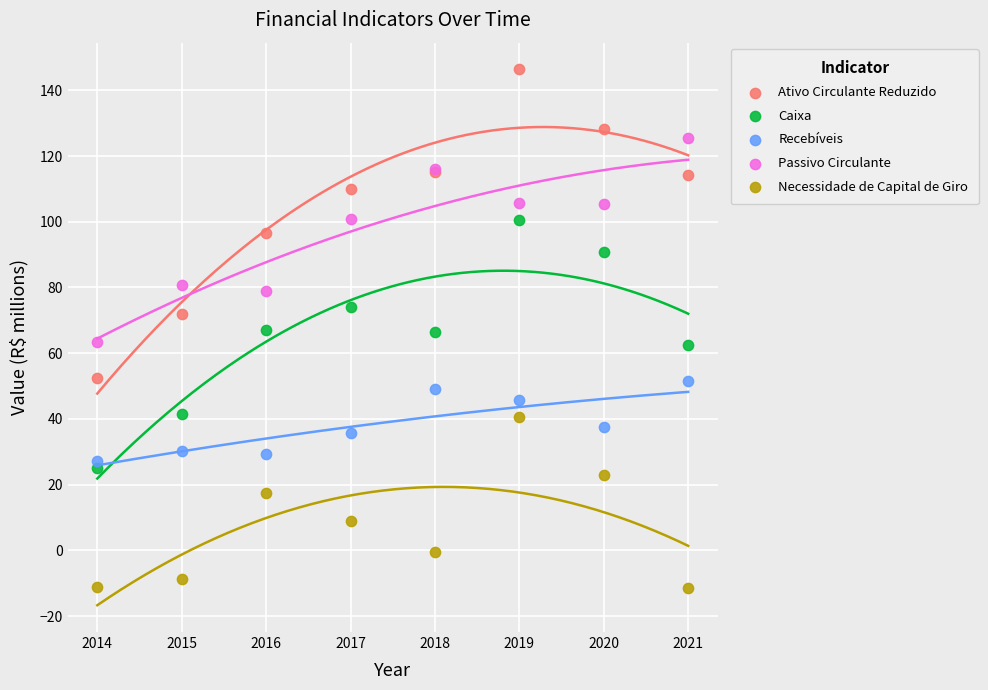

What are all the series names shown in the legend?

Ativo Circulante Reduzido, Caixa, Recebíveis, Passivo Circulante, Necessidade de Capital de Giro